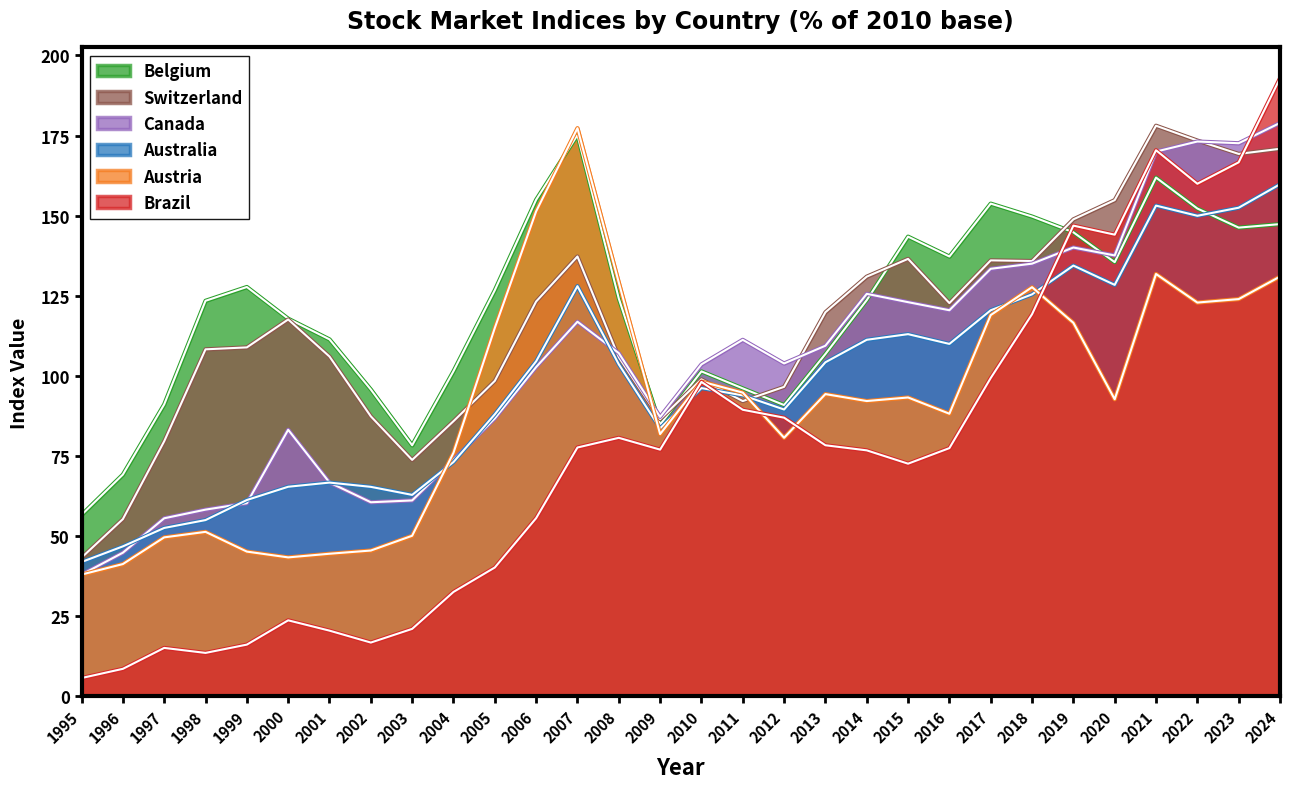

Reading left to right, list all the values displayed in this chart.

Australia: 41.9	46.8	52.5	55.0	61.2	65.4	66.7	65.3	62.8	73.1	88.0	104.5	128.0	103.6	83.6	96.2	93.9	89.5	104.2	111.2	113.0	110.0	120.5	125.4	134.4	128.4	153.1	149.9	152.5	159.8
Austria: 38.0	41.2	49.6	51.3	45.1	43.3	44.5	45.5	50.1	76.0	114.9	151.3	177.3	129.1	81.8	98.2	94.8	80.7	94.3	92.1	93.2	88.2	119.0	127.7	116.5	92.7	131.8	122.9	124.0	131.0
Belgium: 56.6	69.2	91.1	123.4	127.7	117.8	111.4	95.7	78.3	101.4	126.7	155.0	175.2	124.1	84.8	101.4	96.1	90.9	106.8	123.6	143.4	137.2	153.8	149.7	144.8	135.5	161.9	152.2	146.3	147.3
Brazil: 5.7	8.6	15.1	13.5	16.1	23.7	20.5	16.8	21.0	32.5	40.2	55.6	77.6	80.7	77.0	98.1	89.4	86.9	78.3	76.7	72.6	77.4	99.3	119.2	146.9	144.1	170.4	159.9	166.6	192.8
Canada: 38.0	44.8	55.5	58.2	60.3	83.2	66.7	60.5	61.1	73.8	86.7	102.7	116.9	107.1	87.2	103.6	111.2	103.9	109.4	125.6	123.0	120.5	133.4	135.0	140.1	137.6	170.0	173.1	172.6	178.9
Switzerland: 43.3	55.3	79.6	108.3	108.9	117.6	106.0	87.3	73.8	85.8	98.4	123.2	137.2	105.8	86.5	98.9	92.1	96.6	119.8	131.0	136.5	122.7	136.0	135.8	148.8	154.8	178.1	173.4	169.3	170.9